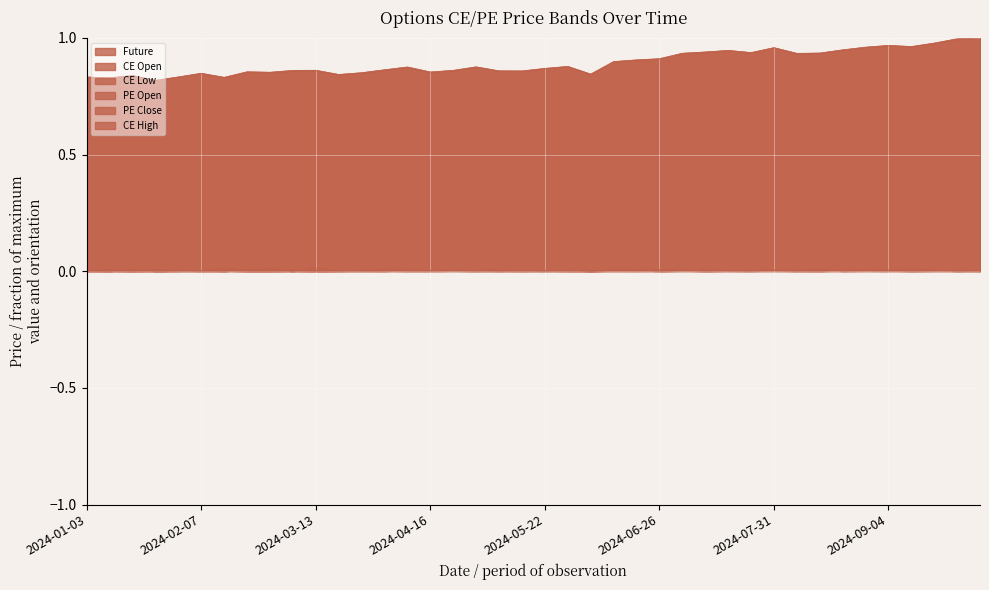

Reading left to right, list all the values displayed in this chart.

Future: 2024-01-03=0.8	2024-01-10=0.8	2024-01-17=0.8	2024-01-24=0.8	2024-01-31=0.8	2024-02-07=0.8	2024-02-14=0.8	2024-02-21=0.9	2024-02-28=0.9	2024-03-06=0.9	2024-03-13=0.9	2024-03-20=0.8	2024-03-27=0.9	2024-04-03=0.9	2024-04-09=0.9	2024-04-16=0.9	2024-04-24=0.9	2024-04-30=0.9	2024-05-08=0.9	2024-05-15=0.9	2024-05-22=0.9	2024-05-29=0.9	2024-06-05=0.8	2024-06-12=0.9	2024-06-19=0.9	2024-06-26=0.9	2024-07-03=0.9	2024-07-10=0.9	2024-07-16=0.9	2024-07-24=0.9	2024-07-31=1.0	2024-08-07=0.9	2024-08-13=0.9	2024-08-21=0.9	2024-08-28=1.0	2024-09-04=1.0	2024-09-11=1.0	2024-09-18=1.0	2024-09-25=1.0	2024-10-01=1.0
CE Open: 2024-01-03=0.0	2024-01-10=0.0	2024-01-17=0.0	2024-01-24=0.0	2024-01-31=0.0	2024-02-07=0.0	2024-02-14=0.0	2024-02-21=0.0	2024-02-28=0.0	2024-03-06=0.0	2024-03-13=0.0	2024-03-20=0.0	2024-03-27=0.0	2024-04-03=0.0	2024-04-09=0.0	2024-04-16=0.0	2024-04-24=0.0	2024-04-30=0.0	2024-05-08=0.0	2024-05-15=0.0	2024-05-22=0.0	2024-05-29=0.0	2024-06-05=0.0	2024-06-12=0.0	2024-06-19=0.0	2024-06-26=0.0	2024-07-03=0.0	2024-07-10=0.0	2024-07-16=0.0	2024-07-24=0.0	2024-07-31=0.0	2024-08-07=0.0	2024-08-13=0.0	2024-08-21=0.0	2024-08-28=0.0	2024-09-04=0.0	2024-09-11=0.0	2024-09-18=0.0	2024-09-25=0.0	2024-10-01=0.0
CE Low: 2024-01-03=0.0	2024-01-10=0.0	2024-01-17=0.0	2024-01-24=0.0	2024-01-31=0.0	2024-02-07=0.0	2024-02-14=0.0	2024-02-21=0.0	2024-02-28=0.0	2024-03-06=0.0	2024-03-13=0.0	2024-03-20=0.0	2024-03-27=0.0	2024-04-03=0.0	2024-04-09=0.0	2024-04-16=0.0	2024-04-24=0.0	2024-04-30=0.0	2024-05-08=0.0	2024-05-15=0.0	2024-05-22=0.0	2024-05-29=0.0	2024-06-05=0.0	2024-06-12=0.0	2024-06-19=0.0	2024-06-26=0.0	2024-07-03=0.0	2024-07-10=0.0	2024-07-16=0.0	2024-07-24=0.0	2024-07-31=0.0	2024-08-07=0.0	2024-08-13=0.0	2024-08-21=0.0	2024-08-28=0.0	2024-09-04=0.0	2024-09-11=0.0	2024-09-18=0.0	2024-09-25=0.0	2024-10-01=0.0
PE Open: 2024-01-03=0.0	2024-01-10=0.0	2024-01-17=0.0	2024-01-24=0.0	2024-01-31=0.0	2024-02-07=0.0	2024-02-14=0.0	2024-02-21=0.0	2024-02-28=0.0	2024-03-06=0.0	2024-03-13=0.0	2024-03-20=0.0	2024-03-27=0.0	2024-04-03=0.0	2024-04-09=0.0	2024-04-16=0.0	2024-04-24=0.0	2024-04-30=0.0	2024-05-08=0.0	2024-05-15=0.0	2024-05-22=0.0	2024-05-29=0.0	2024-06-05=0.0	2024-06-12=0.0	2024-06-19=0.0	2024-06-26=0.0	2024-07-03=0.0	2024-07-10=0.0	2024-07-16=0.0	2024-07-24=0.0	2024-07-31=0.0	2024-08-07=0.0	2024-08-13=0.0	2024-08-21=0.0	2024-08-28=0.0	2024-09-04=0.0	2024-09-11=0.0	2024-09-18=0.0	2024-09-25=0.0	2024-10-01=0.0
PE Close: 2024-01-03=0.0	2024-01-10=0.0	2024-01-17=0.0	2024-01-24=0.0	2024-01-31=0.0	2024-02-07=0.0	2024-02-14=0.0	2024-02-21=0.0	2024-02-28=0.0	2024-03-06=0.0	2024-03-13=0.0	2024-03-20=0.0	2024-03-27=0.0	2024-04-03=0.0	2024-04-09=0.0	2024-04-16=0.0	2024-04-24=0.0	2024-04-30=0.0	2024-05-08=0.0	2024-05-15=0.0	2024-05-22=0.0	2024-05-29=0.0	2024-06-05=0.0	2024-06-12=0.0	2024-06-19=0.0	2024-06-26=0.0	2024-07-03=0.0	2024-07-10=0.0	2024-07-16=0.0	2024-07-24=0.0	2024-07-31=0.0	2024-08-07=0.0	2024-08-13=0.0	2024-08-21=0.0	2024-08-28=0.0	2024-09-04=0.0	2024-09-11=0.0	2024-09-18=0.0	2024-09-25=0.0	2024-10-01=0.0
CE High: 2024-01-03=0.0	2024-01-10=0.0	2024-01-17=0.0	2024-01-24=0.0	2024-01-31=0.0	2024-02-07=0.0	2024-02-14=0.0	2024-02-21=0.0	2024-02-28=0.0	2024-03-06=0.0	2024-03-13=0.0	2024-03-20=0.0	2024-03-27=0.0	2024-04-03=0.0	2024-04-09=0.0	2024-04-16=0.0	2024-04-24=0.0	2024-04-30=0.0	2024-05-08=0.0	2024-05-15=0.0	2024-05-22=0.0	2024-05-29=0.0	2024-06-05=0.0	2024-06-12=0.0	2024-06-19=0.0	2024-06-26=0.0	2024-07-03=0.0	2024-07-10=0.0	2024-07-16=0.0	2024-07-24=0.0	2024-07-31=0.0	2024-08-07=0.0	2024-08-13=0.0	2024-08-21=0.0	2024-08-28=0.0	2024-09-04=0.0	2024-09-11=0.0	2024-09-18=0.0	2024-09-25=0.0	2024-10-01=0.0